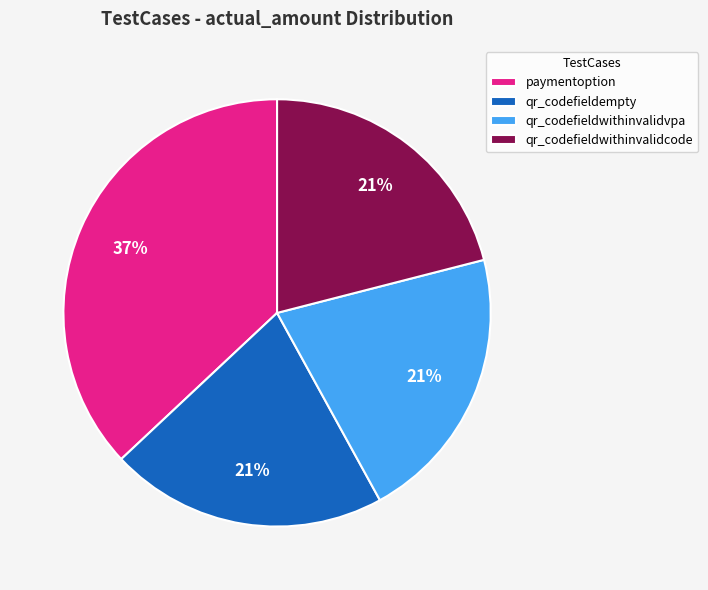

To the nearest percent, what is the combined percentage of paymentoption and qr_codefieldwithinvalidvpa?

58%